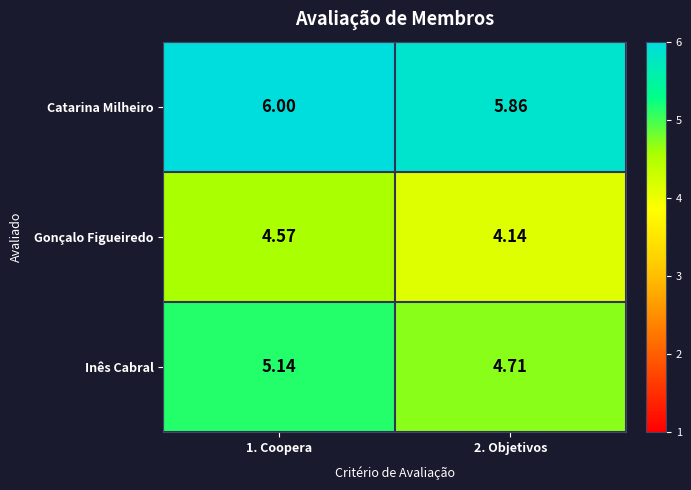

What is the spread (max minus min) of values at 2. Objetivos?

1.7